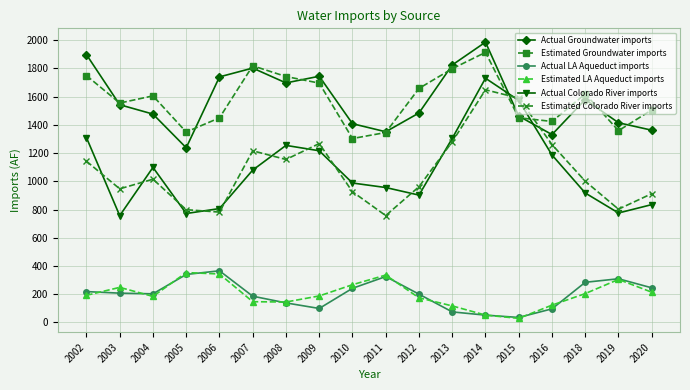

True or false: Actual LA Aqueduct imports and Actual Colorado River imports cross at least once.

False